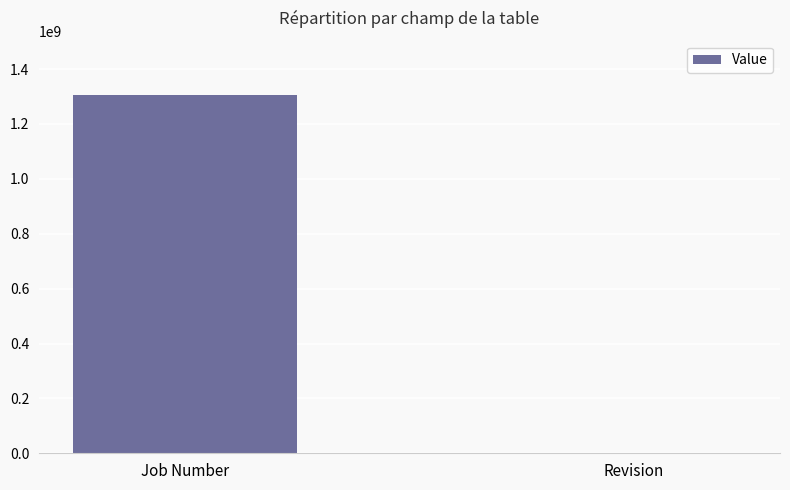

What is the sum of all values?

1307200453